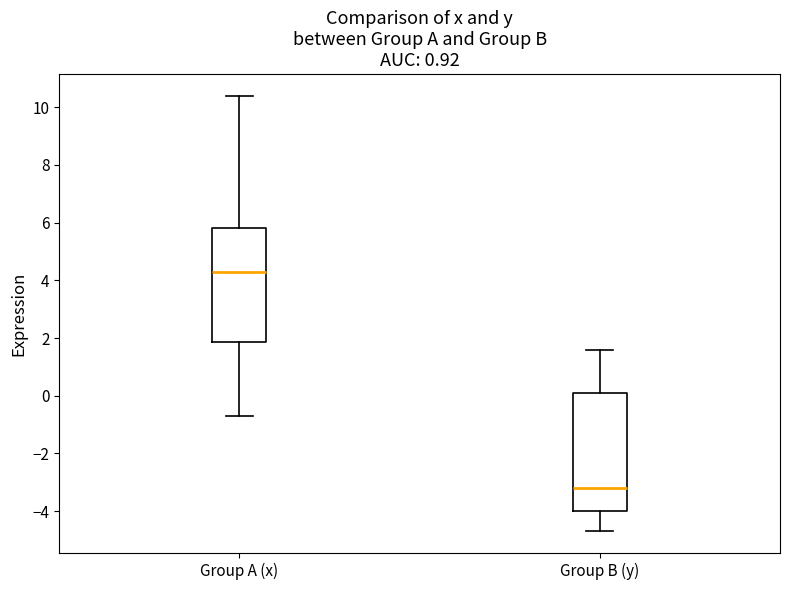

Reading left to right, transcribe this box plot: for each box, give where its median line is, the range the box spans, and where its two whiskers end, as read against the y-axis. The values are not printed on the chart, so give them approximately, as read against the axis.

Group A (x): median 4.4, box 1.8 to 5.8, whiskers -0.6 to 10.4
Group B (y): median -3.2, box -4.0 to 0.2, whiskers -4.6 to 1.6